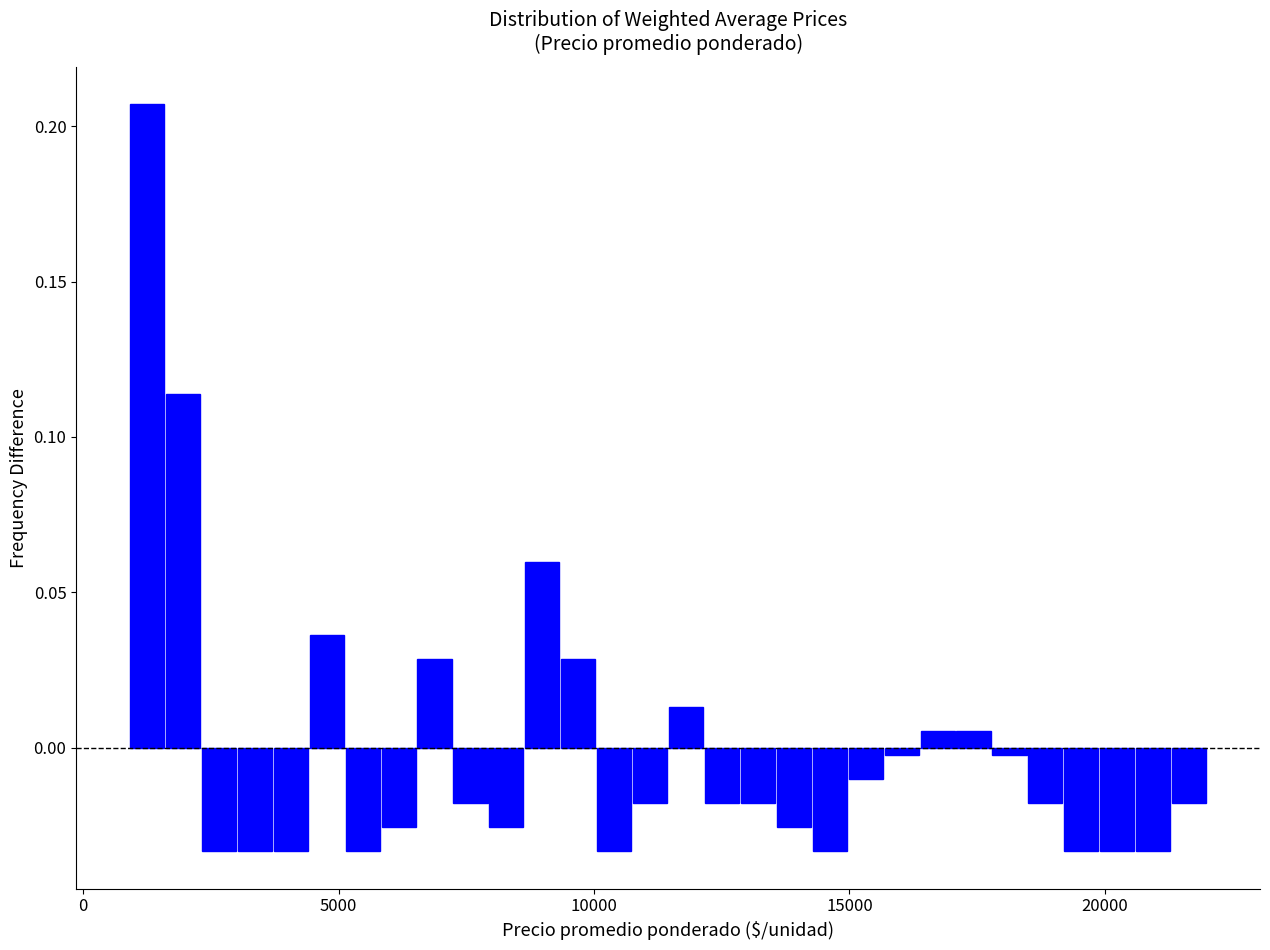

Read against the x-axis, roughly where is the centre of the tallest bar?

1500